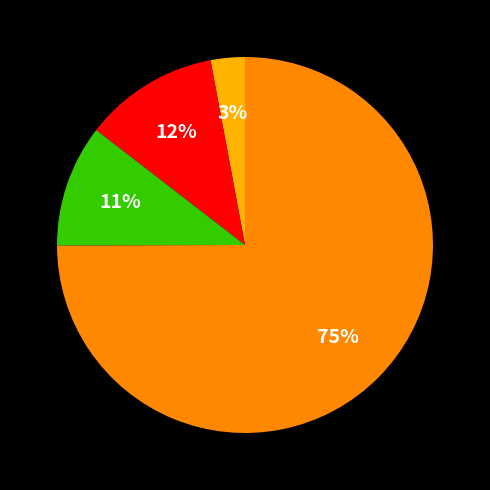

To the nearest percent, what is the average slice percentage?

25%